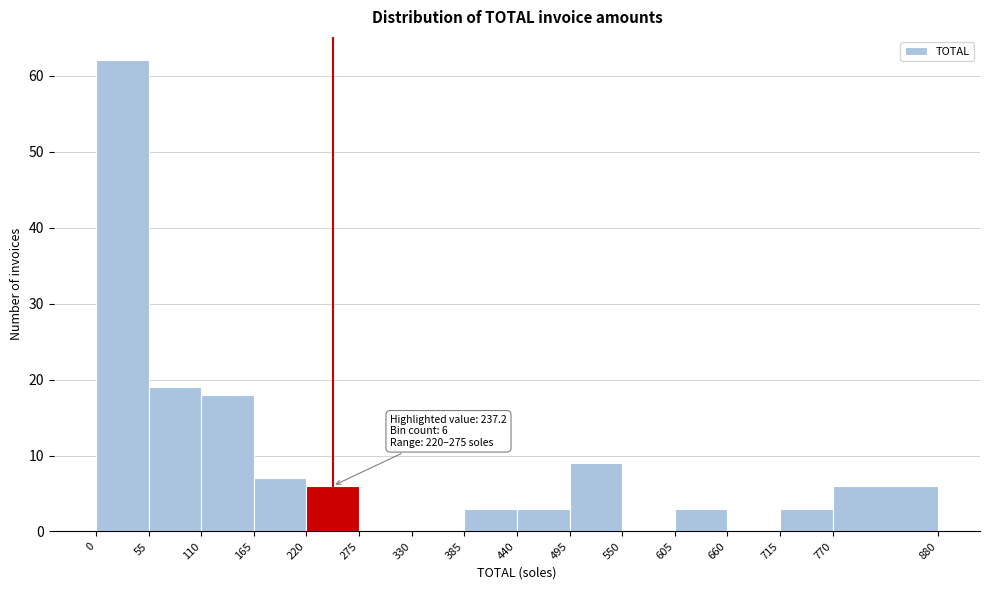

Over which range of the x-axis is the bar tallest?

0 to 55